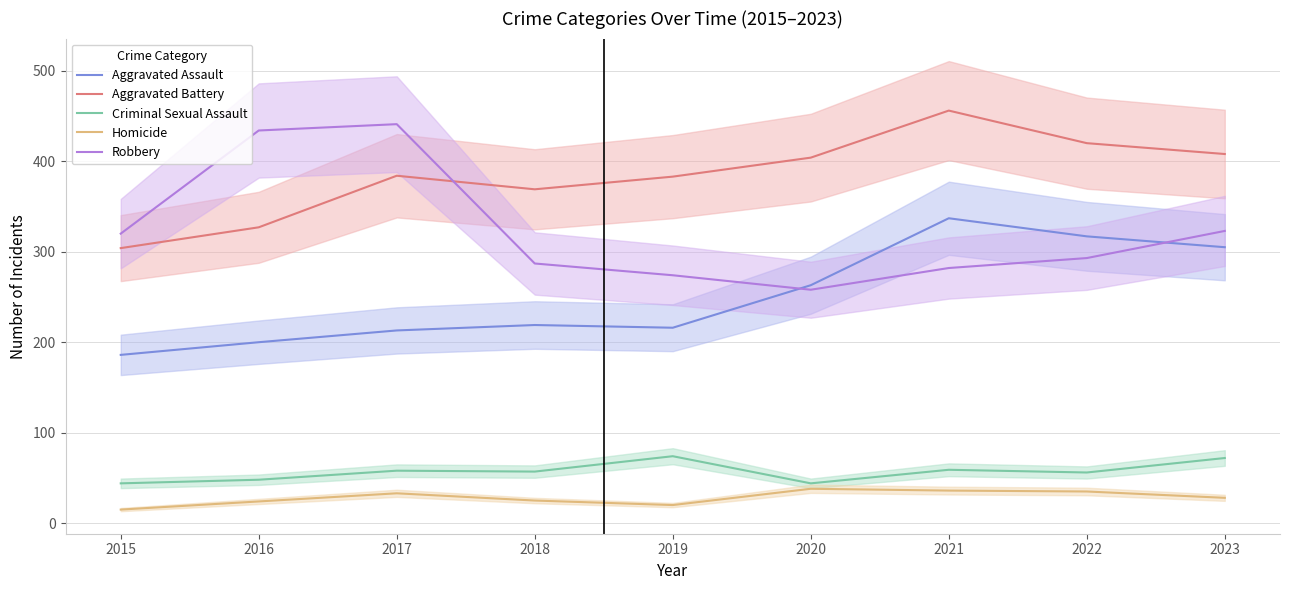

What is the difference between the maximum and second lowest values in the Robbery series?

167